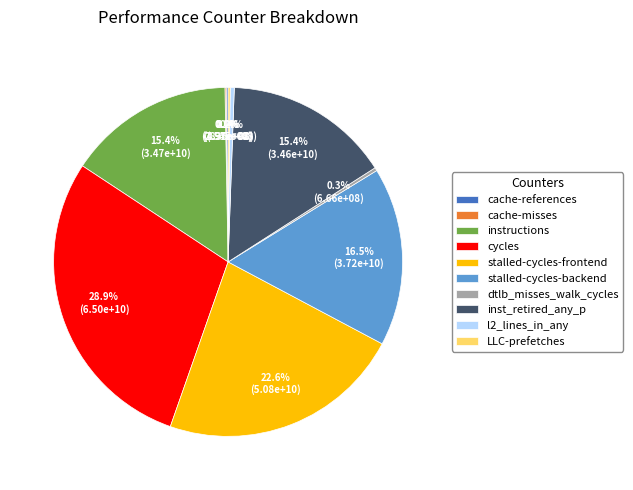

How much of the chart is everything except instructions?

84.6%